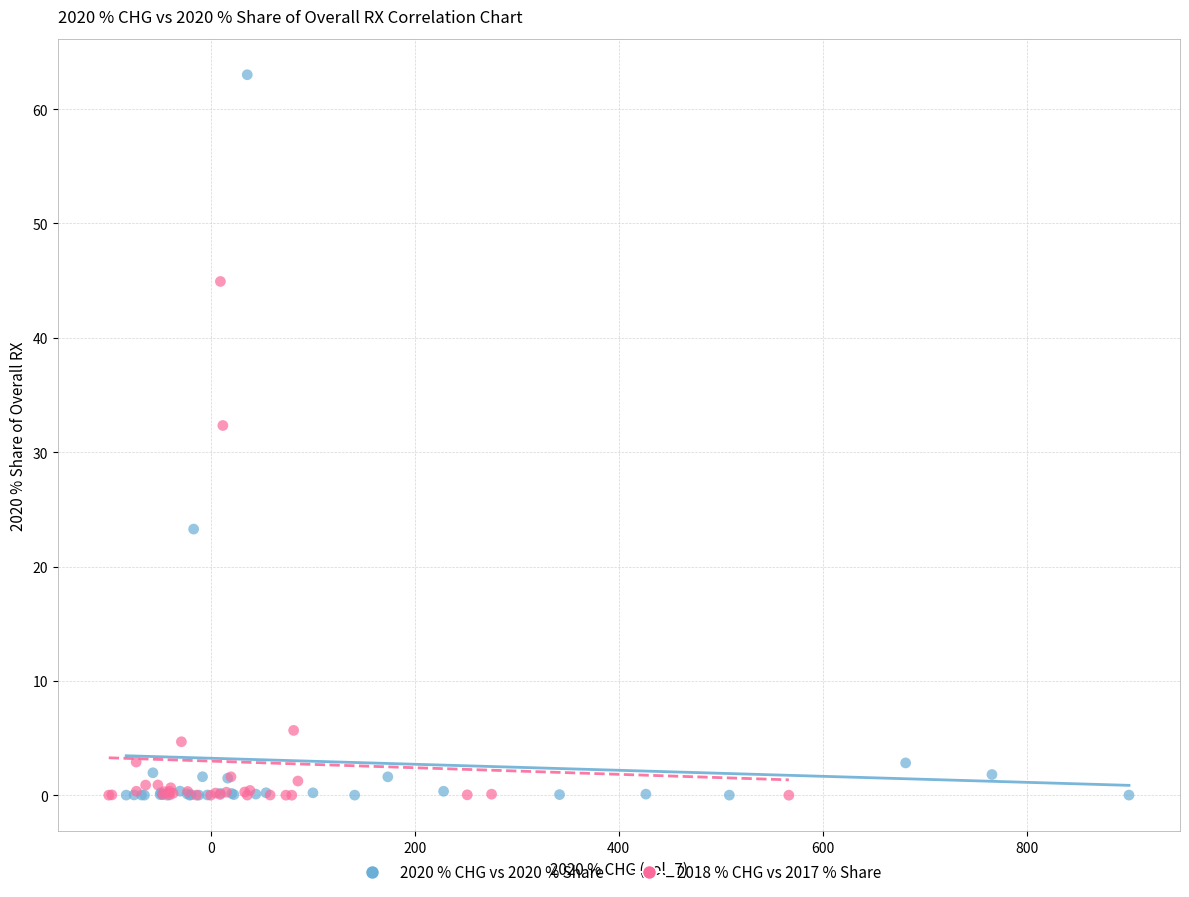

Which series reaches the maximum Y coordinate?

2020 % CHG vs 2020 % Share